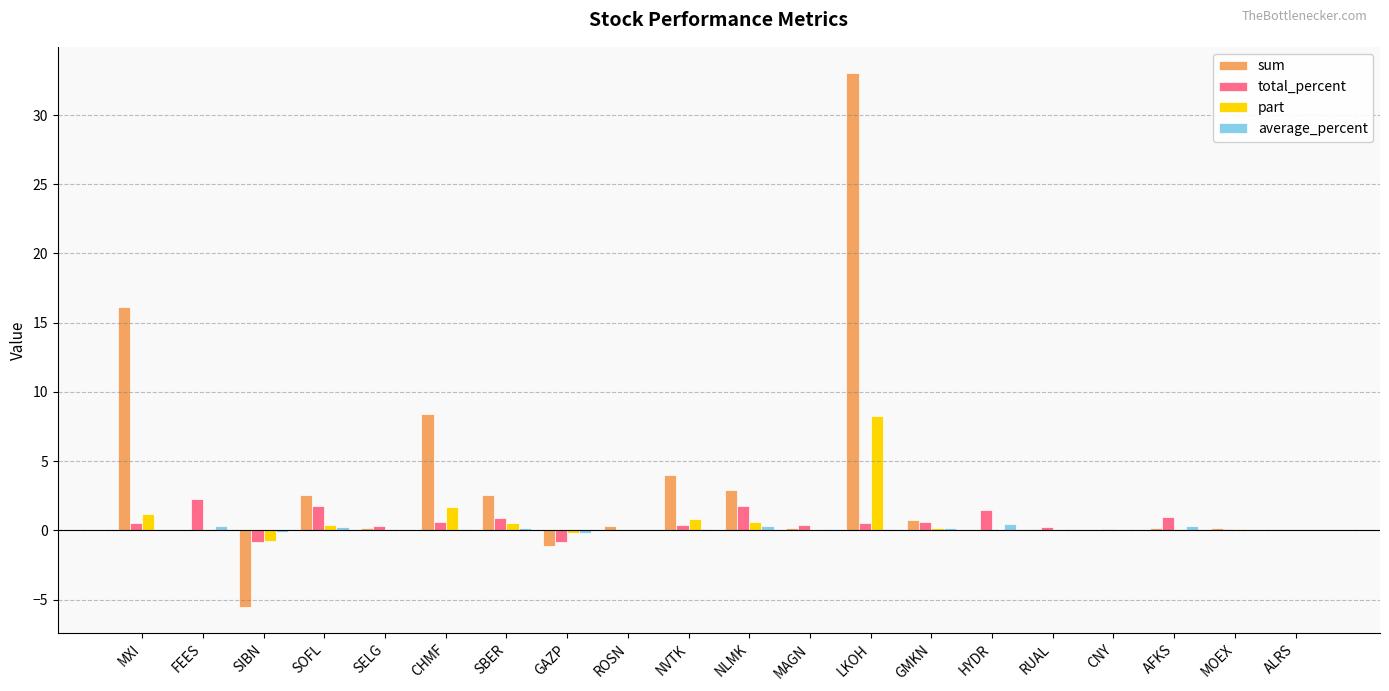

What is the sum of all sum values?

64.8